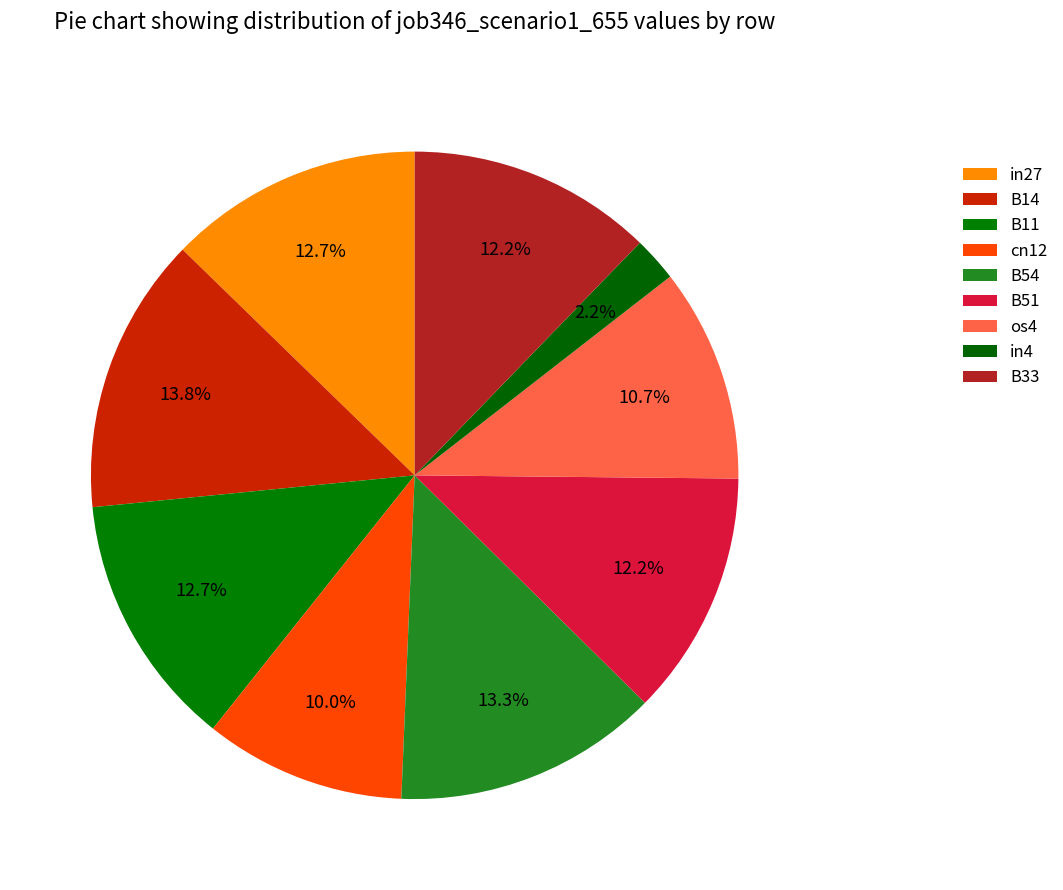

How many segments does this pie chart have?

9